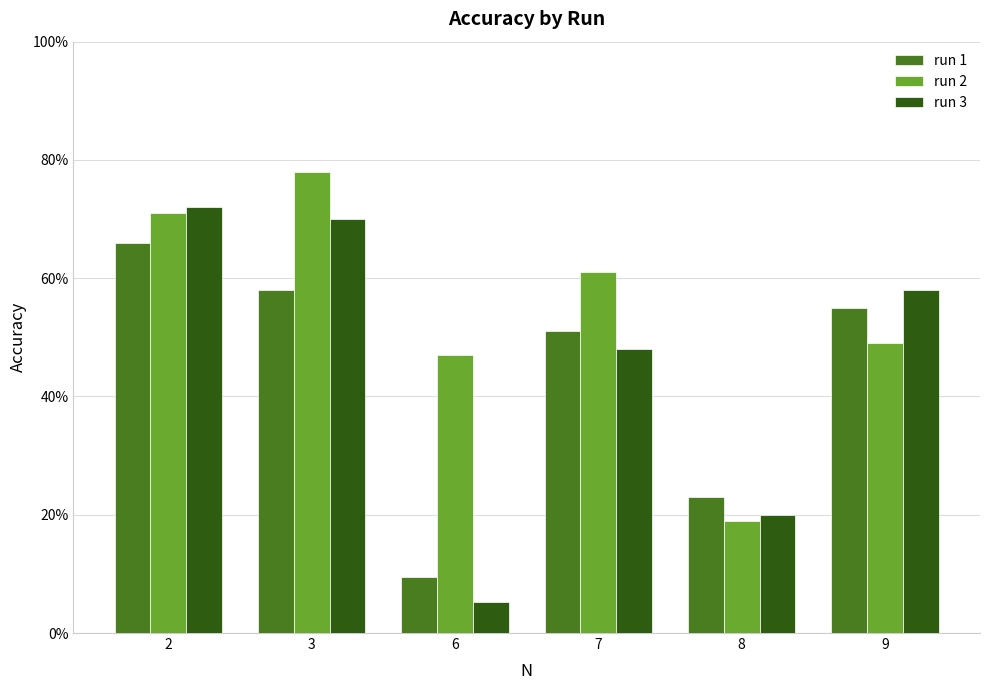

List the series in order of their overall mean, lowest first.

run 1, run 3, run 2